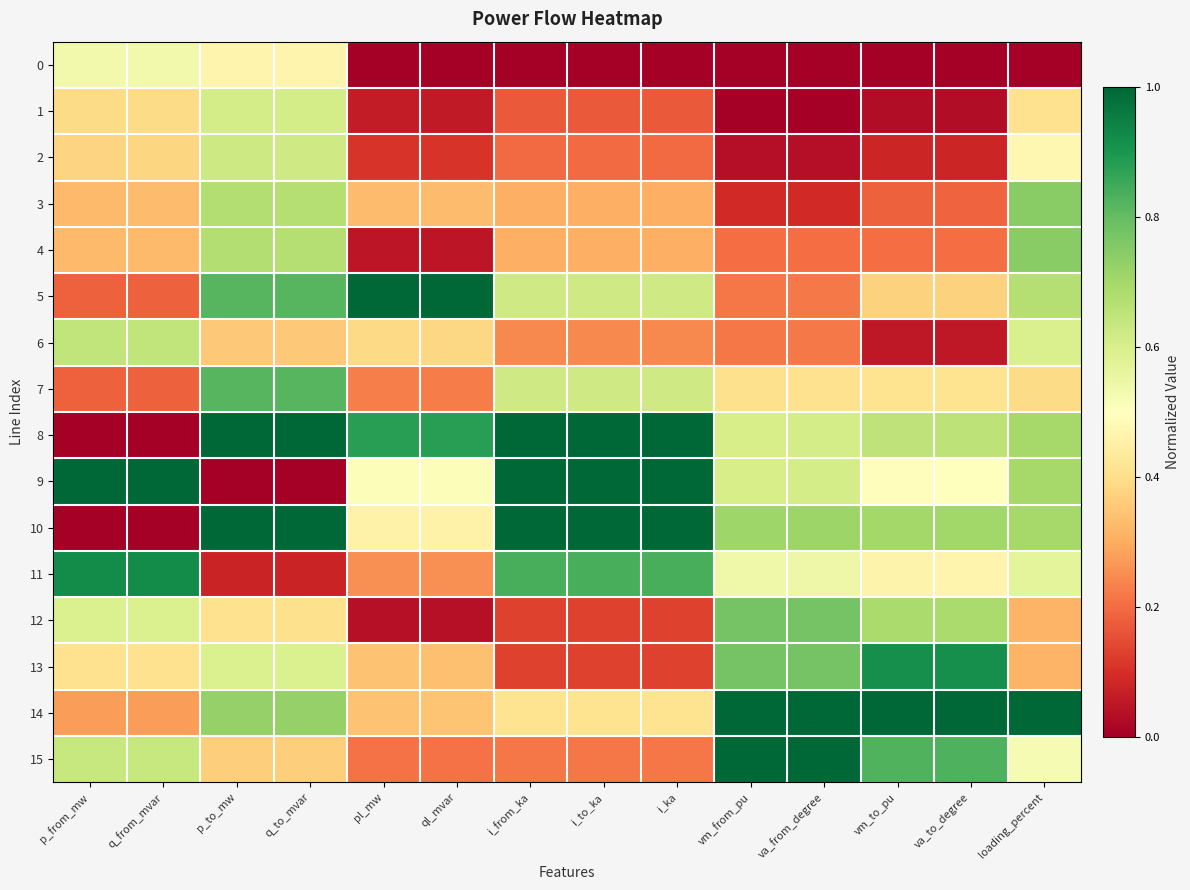

Reading left to right, what are all the values shown in this chart?

0: p_from_mw=0.5	q_from_mvar=0.5	p_to_mw=0.5	q_to_mvar=0.5	pl_mw=0.0	ql_mvar=0.0	i_from_ka=0.0	i_to_ka=0.0	i_ka=0.0	vm_from_pu=0.0	va_from_degree=0.0	vm_to_pu=0.0	va_to_degree=0.0	loading_percent=0.0
1: p_from_mw=0.4	q_from_mvar=0.4	p_to_mw=0.6	q_to_mvar=0.6	pl_mw=0.1	ql_mvar=0.1	i_from_ka=0.2	i_to_ka=0.2	i_ka=0.2	vm_from_pu=0.0	va_from_degree=0.0	vm_to_pu=0.0	va_to_degree=0.0	loading_percent=0.4
2: p_from_mw=0.4	q_from_mvar=0.4	p_to_mw=0.6	q_to_mvar=0.6	pl_mw=0.1	ql_mvar=0.1	i_from_ka=0.2	i_to_ka=0.2	i_ka=0.2	vm_from_pu=0.0	va_from_degree=0.0	vm_to_pu=0.1	va_to_degree=0.1	loading_percent=0.5
3: p_from_mw=0.3	q_from_mvar=0.3	p_to_mw=0.7	q_to_mvar=0.7	pl_mw=0.3	ql_mvar=0.3	i_from_ka=0.3	i_to_ka=0.3	i_ka=0.3	vm_from_pu=0.1	va_from_degree=0.1	vm_to_pu=0.2	va_to_degree=0.2	loading_percent=0.7
4: p_from_mw=0.3	q_from_mvar=0.3	p_to_mw=0.7	q_to_mvar=0.7	pl_mw=0.1	ql_mvar=0.1	i_from_ka=0.3	i_to_ka=0.3	i_ka=0.3	vm_from_pu=0.2	va_from_degree=0.2	vm_to_pu=0.2	va_to_degree=0.2	loading_percent=0.7
5: p_from_mw=0.2	q_from_mvar=0.2	p_to_mw=0.8	q_to_mvar=0.8	pl_mw=1.0	ql_mvar=1.0	i_from_ka=0.6	i_to_ka=0.6	i_ka=0.6	vm_from_pu=0.2	va_from_degree=0.2	vm_to_pu=0.4	va_to_degree=0.4	loading_percent=0.7
6: p_from_mw=0.6	q_from_mvar=0.6	p_to_mw=0.4	q_to_mvar=0.4	pl_mw=0.4	ql_mvar=0.4	i_from_ka=0.2	i_to_ka=0.2	i_ka=0.2	vm_from_pu=0.2	va_from_degree=0.2	vm_to_pu=0.1	va_to_degree=0.1	loading_percent=0.6
7: p_from_mw=0.2	q_from_mvar=0.2	p_to_mw=0.8	q_to_mvar=0.8	pl_mw=0.2	ql_mvar=0.2	i_from_ka=0.6	i_to_ka=0.6	i_ka=0.6	vm_from_pu=0.4	va_from_degree=0.4	vm_to_pu=0.4	va_to_degree=0.4	loading_percent=0.4
8: p_from_mw=0.0	q_from_mvar=0.0	p_to_mw=1.0	q_to_mvar=1.0	pl_mw=0.9	ql_mvar=0.9	i_from_ka=1.0	i_to_ka=1.0	i_ka=1.0	vm_from_pu=0.6	va_from_degree=0.6	vm_to_pu=0.6	va_to_degree=0.7	loading_percent=0.7
9: p_from_mw=1.0	q_from_mvar=1.0	p_to_mw=0.0	q_to_mvar=0.0	pl_mw=0.5	ql_mvar=0.5	i_from_ka=1.0	i_to_ka=1.0	i_ka=1.0	vm_from_pu=0.6	va_from_degree=0.6	vm_to_pu=0.5	va_to_degree=0.5	loading_percent=0.7
10: p_from_mw=0.0	q_from_mvar=0.0	p_to_mw=1.0	q_to_mvar=1.0	pl_mw=0.5	ql_mvar=0.5	i_from_ka=1.0	i_to_ka=1.0	i_ka=1.0	vm_from_pu=0.7	va_from_degree=0.7	vm_to_pu=0.7	va_to_degree=0.7	loading_percent=0.7
11: p_from_mw=0.9	q_from_mvar=0.9	p_to_mw=0.1	q_to_mvar=0.1	pl_mw=0.3	ql_mvar=0.3	i_from_ka=0.8	i_to_ka=0.8	i_ka=0.8	vm_from_pu=0.5	va_from_degree=0.5	vm_to_pu=0.5	va_to_degree=0.5	loading_percent=0.6
12: p_from_mw=0.6	q_from_mvar=0.6	p_to_mw=0.4	q_to_mvar=0.4	pl_mw=0.0	ql_mvar=0.0	i_from_ka=0.1	i_to_ka=0.1	i_ka=0.1	vm_from_pu=0.8	va_from_degree=0.8	vm_to_pu=0.7	va_to_degree=0.7	loading_percent=0.3
13: p_from_mw=0.4	q_from_mvar=0.4	p_to_mw=0.6	q_to_mvar=0.6	pl_mw=0.3	ql_mvar=0.3	i_from_ka=0.1	i_to_ka=0.1	i_ka=0.1	vm_from_pu=0.8	va_from_degree=0.8	vm_to_pu=0.9	va_to_degree=0.9	loading_percent=0.3
14: p_from_mw=0.3	q_from_mvar=0.3	p_to_mw=0.7	q_to_mvar=0.7	pl_mw=0.3	ql_mvar=0.3	i_from_ka=0.4	i_to_ka=0.4	i_ka=0.4	vm_from_pu=1.0	va_from_degree=1.0	vm_to_pu=1.0	va_to_degree=1.0	loading_percent=1.0
15: p_from_mw=0.6	q_from_mvar=0.6	p_to_mw=0.4	q_to_mvar=0.4	pl_mw=0.2	ql_mvar=0.2	i_from_ka=0.2	i_to_ka=0.2	i_ka=0.2	vm_from_pu=1.0	va_from_degree=1.0	vm_to_pu=0.8	va_to_degree=0.8	loading_percent=0.5